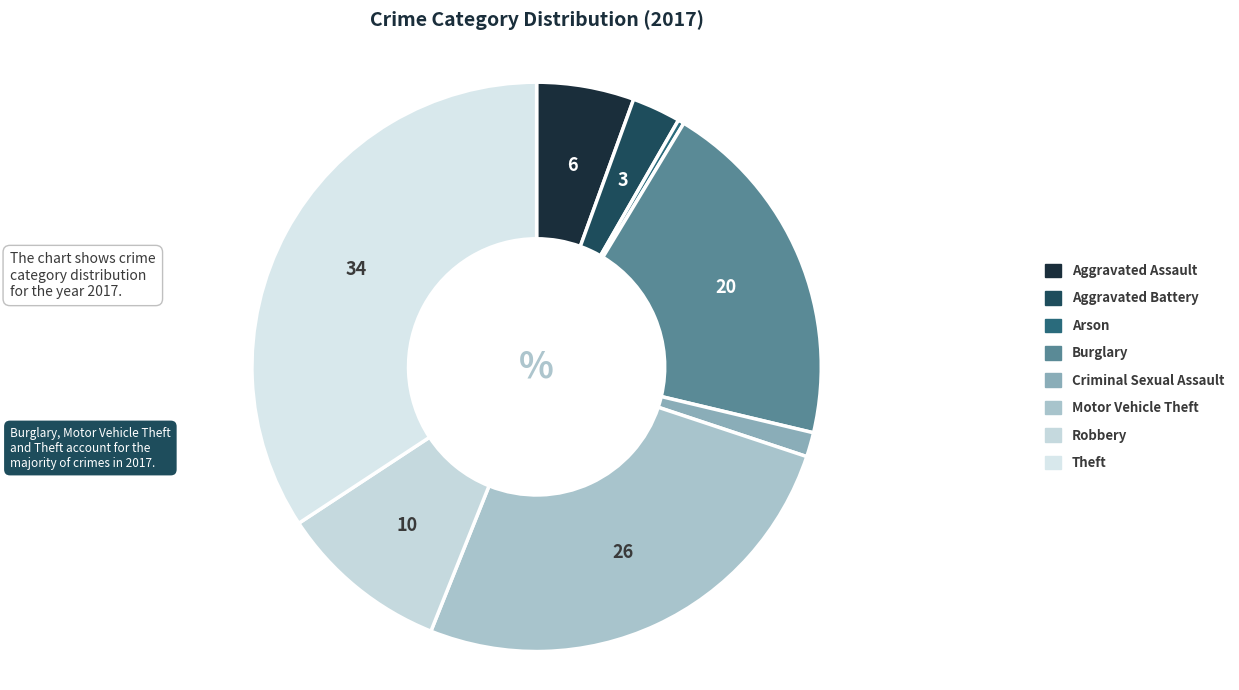

To the nearest percent, what is the difference between the largest and smallest slice percentages?

34%